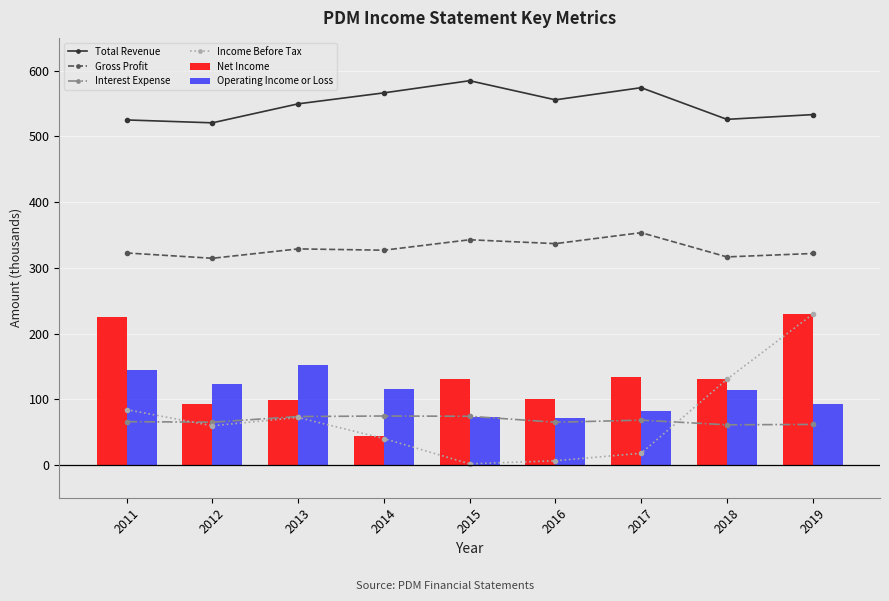

Count the number of data series in this chart.

6